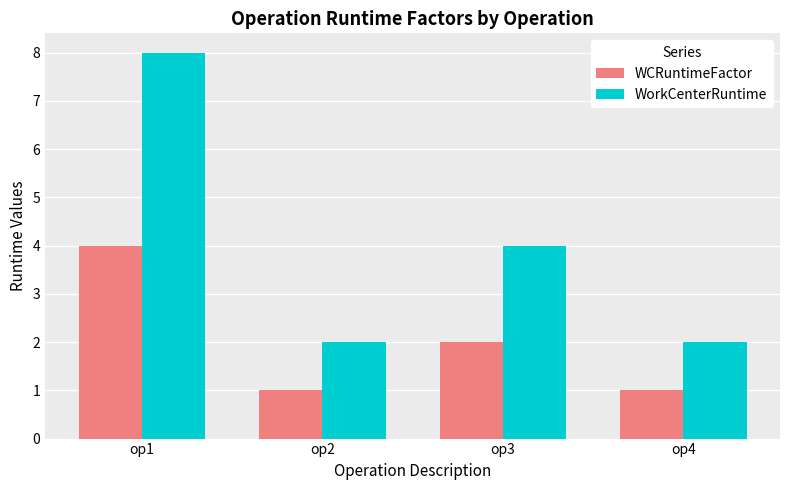

What is the difference between the maximum and second lowest values in the WCRuntimeFactor series?

3